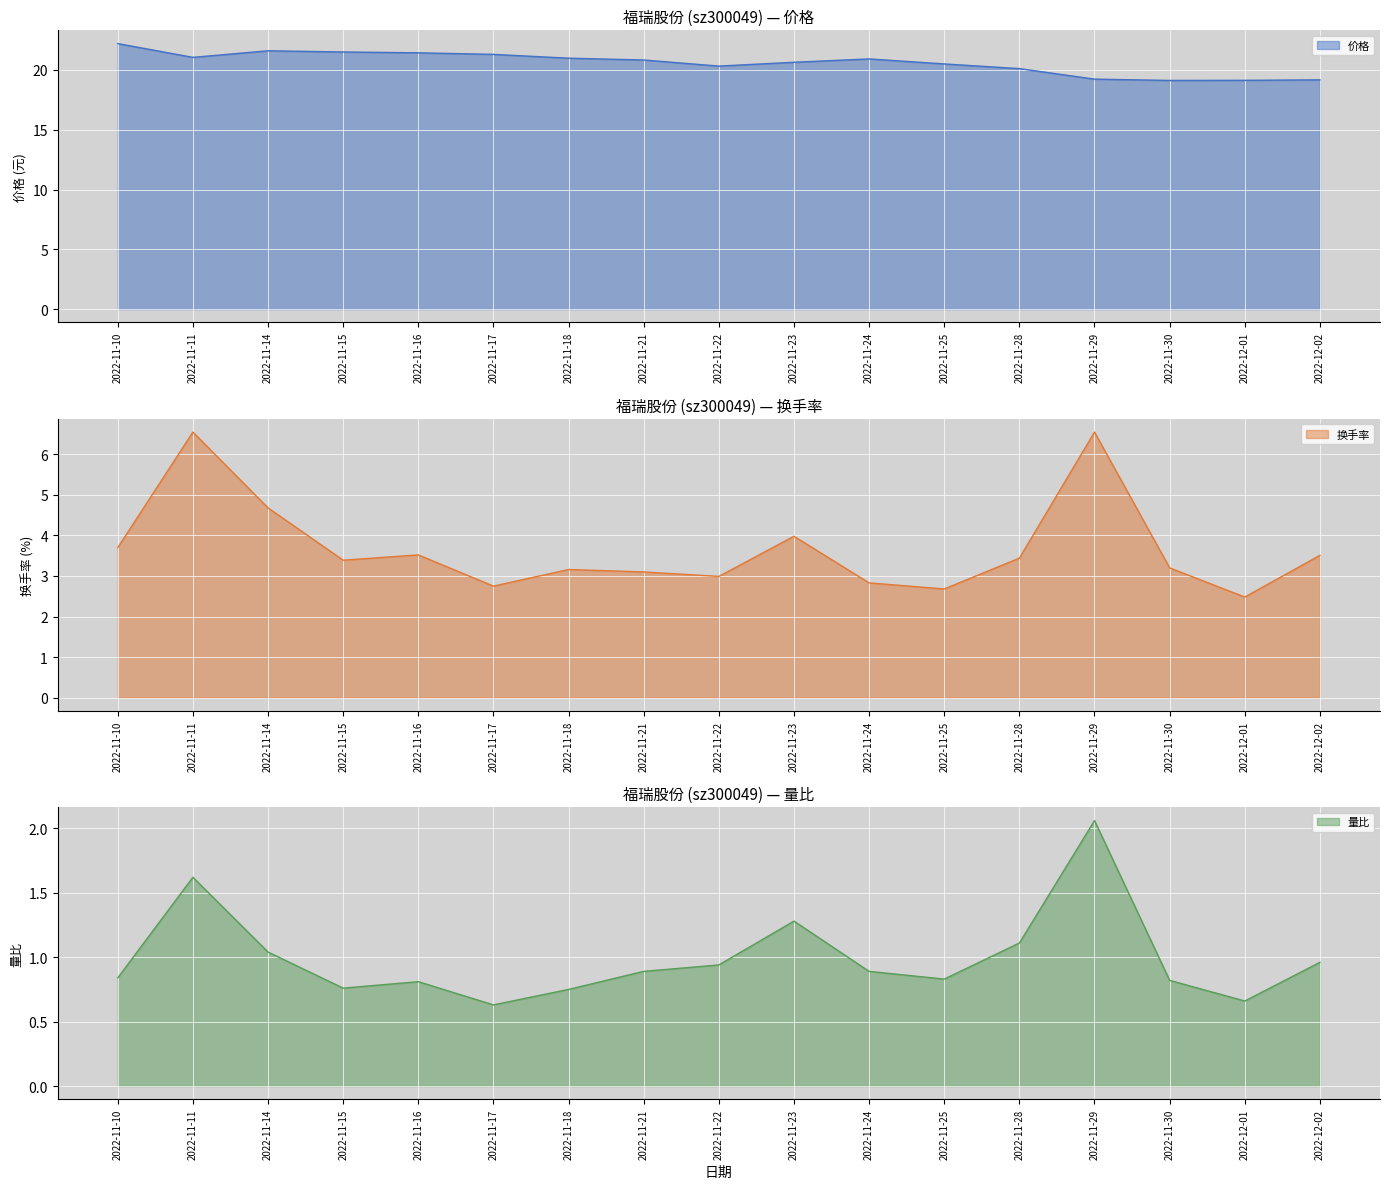

True or false: 量比 has more than 0 interior local peaks.

True